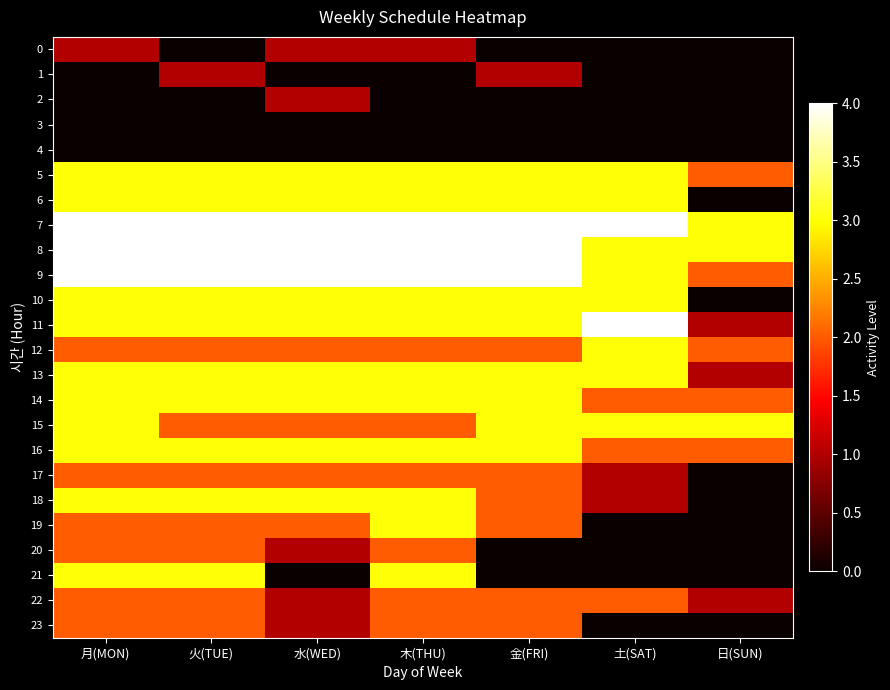

Reading left to right, transcribe all the data shown in this chart.

0: 月(MON)=1	火(TUE)=0	水(WED)=1	木(THU)=1	金(FRI)=0	土(SAT)=0	日(SUN)=0
1: 月(MON)=0	火(TUE)=1	水(WED)=0	木(THU)=0	金(FRI)=1	土(SAT)=0	日(SUN)=0
2: 月(MON)=0	火(TUE)=0	水(WED)=1	木(THU)=0	金(FRI)=0	土(SAT)=0	日(SUN)=0
3: 月(MON)=0	火(TUE)=0	水(WED)=0	木(THU)=0	金(FRI)=0	土(SAT)=0	日(SUN)=0
4: 月(MON)=0	火(TUE)=0	水(WED)=0	木(THU)=0	金(FRI)=0	土(SAT)=0	日(SUN)=0
5: 月(MON)=3	火(TUE)=3	水(WED)=3	木(THU)=3	金(FRI)=3	土(SAT)=3	日(SUN)=2
6: 月(MON)=3	火(TUE)=3	水(WED)=3	木(THU)=3	金(FRI)=3	土(SAT)=3	日(SUN)=0
7: 月(MON)=4	火(TUE)=4	水(WED)=4	木(THU)=4	金(FRI)=4	土(SAT)=4	日(SUN)=3
8: 月(MON)=4	火(TUE)=4	水(WED)=4	木(THU)=4	金(FRI)=4	土(SAT)=3	日(SUN)=3
9: 月(MON)=4	火(TUE)=4	水(WED)=4	木(THU)=4	金(FRI)=4	土(SAT)=3	日(SUN)=2
10: 月(MON)=3	火(TUE)=3	水(WED)=3	木(THU)=3	金(FRI)=3	土(SAT)=3	日(SUN)=0
11: 月(MON)=3	火(TUE)=3	水(WED)=3	木(THU)=3	金(FRI)=3	土(SAT)=4	日(SUN)=1
12: 月(MON)=2	火(TUE)=2	水(WED)=2	木(THU)=2	金(FRI)=2	土(SAT)=3	日(SUN)=2
13: 月(MON)=3	火(TUE)=3	水(WED)=3	木(THU)=3	金(FRI)=3	土(SAT)=3	日(SUN)=1
14: 月(MON)=3	火(TUE)=3	水(WED)=3	木(THU)=3	金(FRI)=3	土(SAT)=2	日(SUN)=2
15: 月(MON)=3	火(TUE)=2	水(WED)=2	木(THU)=2	金(FRI)=3	土(SAT)=3	日(SUN)=3
16: 月(MON)=3	火(TUE)=3	水(WED)=3	木(THU)=3	金(FRI)=3	土(SAT)=2	日(SUN)=2
17: 月(MON)=2	火(TUE)=2	水(WED)=2	木(THU)=2	金(FRI)=2	土(SAT)=1	日(SUN)=0
18: 月(MON)=3	火(TUE)=3	水(WED)=3	木(THU)=3	金(FRI)=2	土(SAT)=1	日(SUN)=0
19: 月(MON)=2	火(TUE)=2	水(WED)=2	木(THU)=3	金(FRI)=2	土(SAT)=0	日(SUN)=0
20: 月(MON)=2	火(TUE)=2	水(WED)=1	木(THU)=2	金(FRI)=0	土(SAT)=0	日(SUN)=0
21: 月(MON)=3	火(TUE)=3	水(WED)=0	木(THU)=3	金(FRI)=0	土(SAT)=0	日(SUN)=0
22: 月(MON)=2	火(TUE)=2	水(WED)=1	木(THU)=2	金(FRI)=2	土(SAT)=2	日(SUN)=1
23: 月(MON)=2	火(TUE)=2	水(WED)=1	木(THU)=2	金(FRI)=2	土(SAT)=0	日(SUN)=0